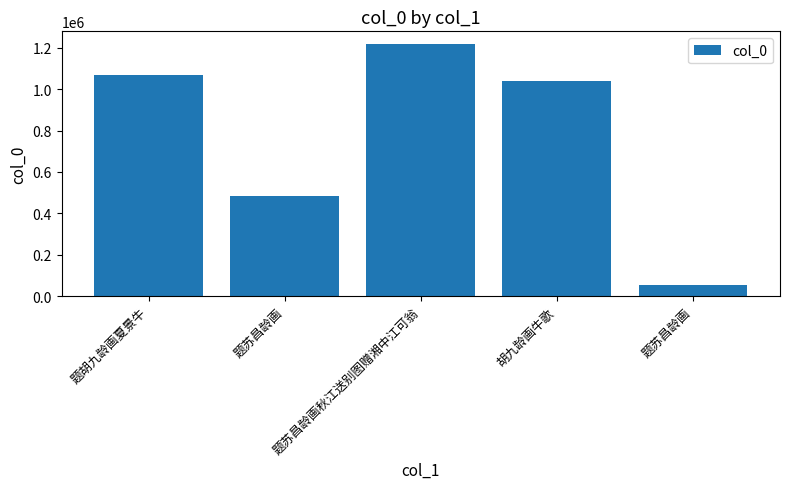

Read the value at 题苏昌龄画秋江送别图赠湘中江可翁.

1218630